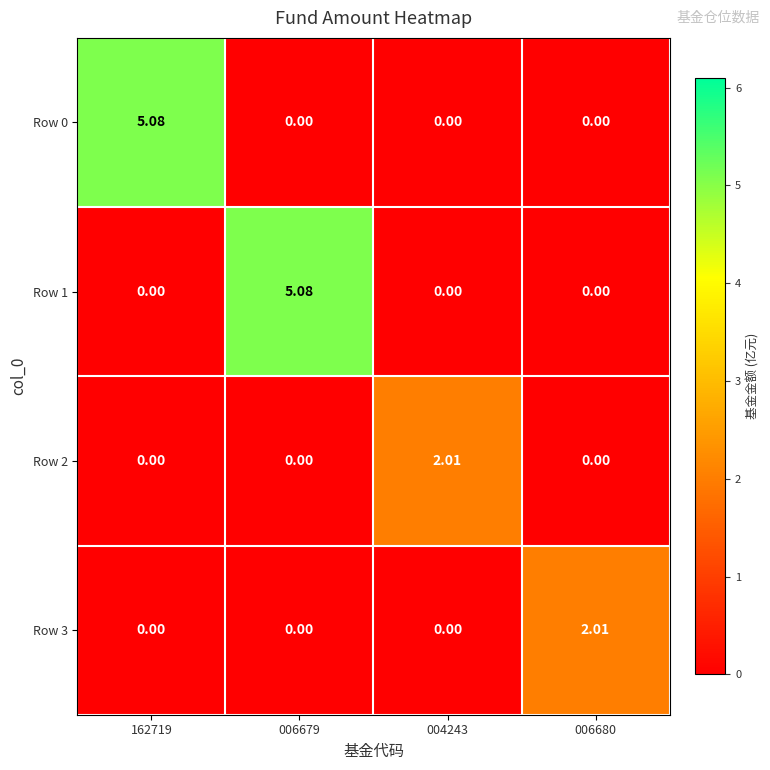

Which has a higher value, 162719 or 006679?

162719